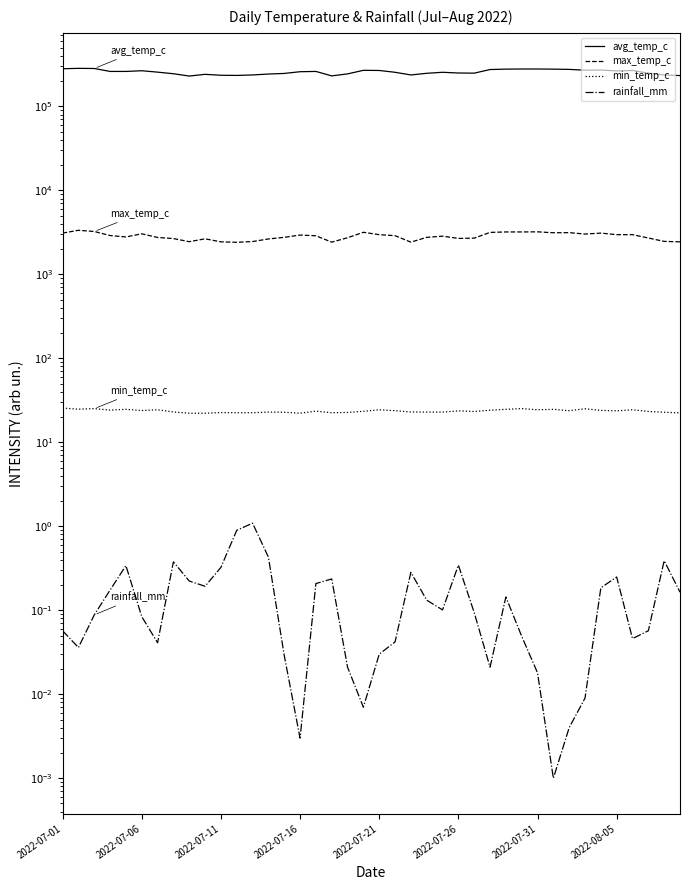

True or false: min_temp_c and max_temp_c cross at least once.

False